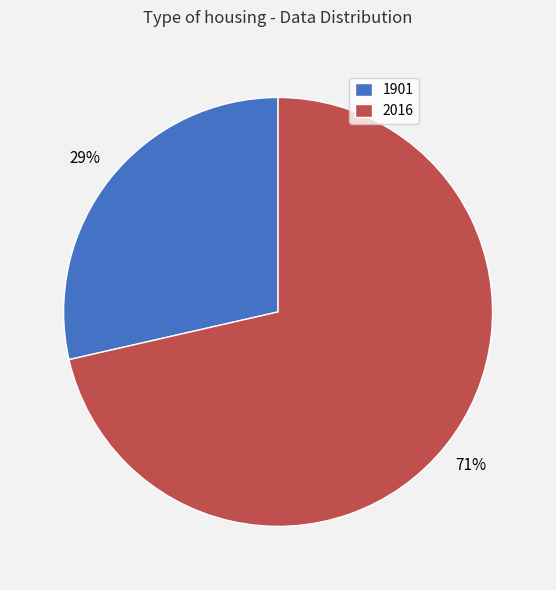

What percentage is the 1901 slice, to the nearest percent?

29%